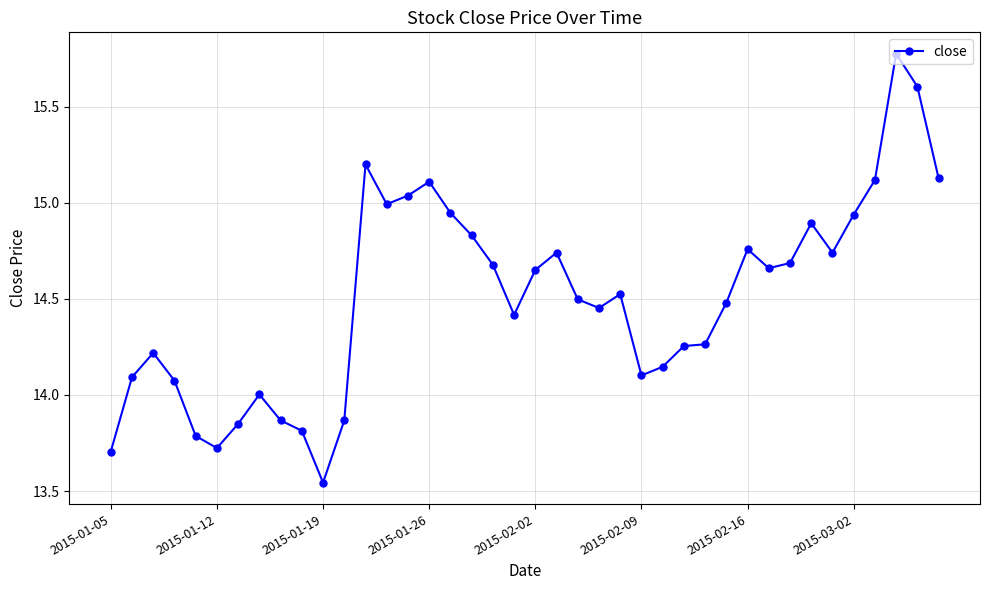

What is the value of the 8th point from the left?

14.0